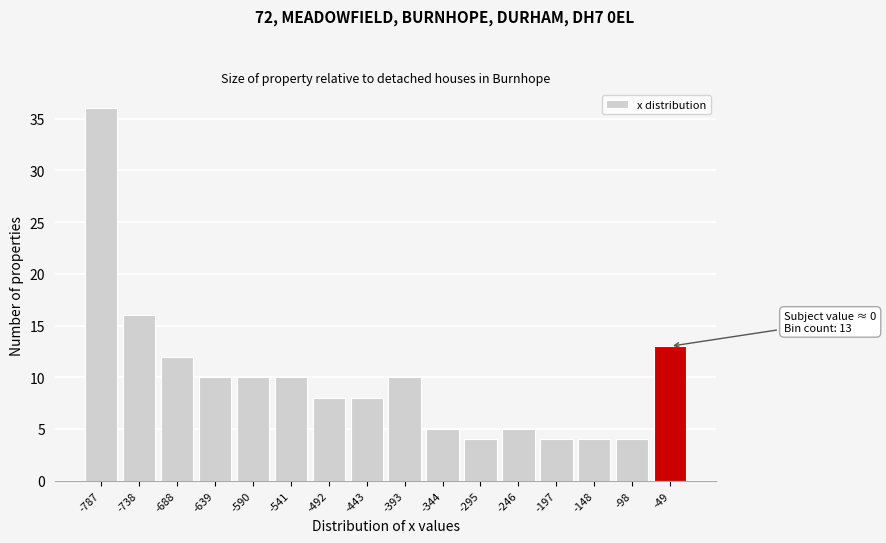

Reading right to left, what are all the values shown in this chart?

13	4	4	4	5	4	5	10	8	8	10	10	10	12	16	36